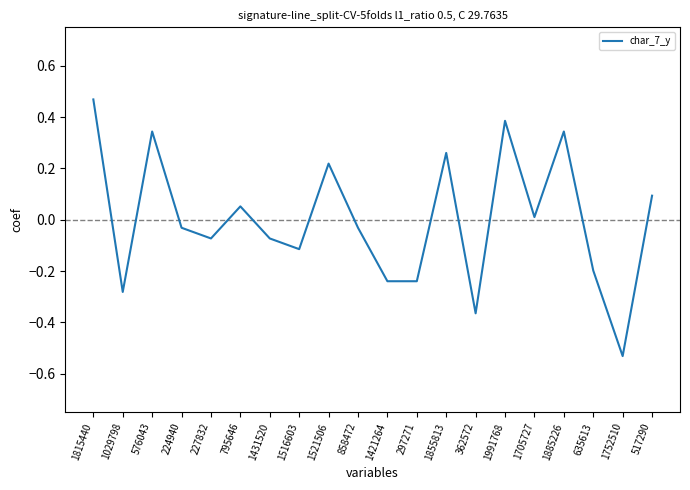

At which category does the chart reach its peak across all series?

1815440